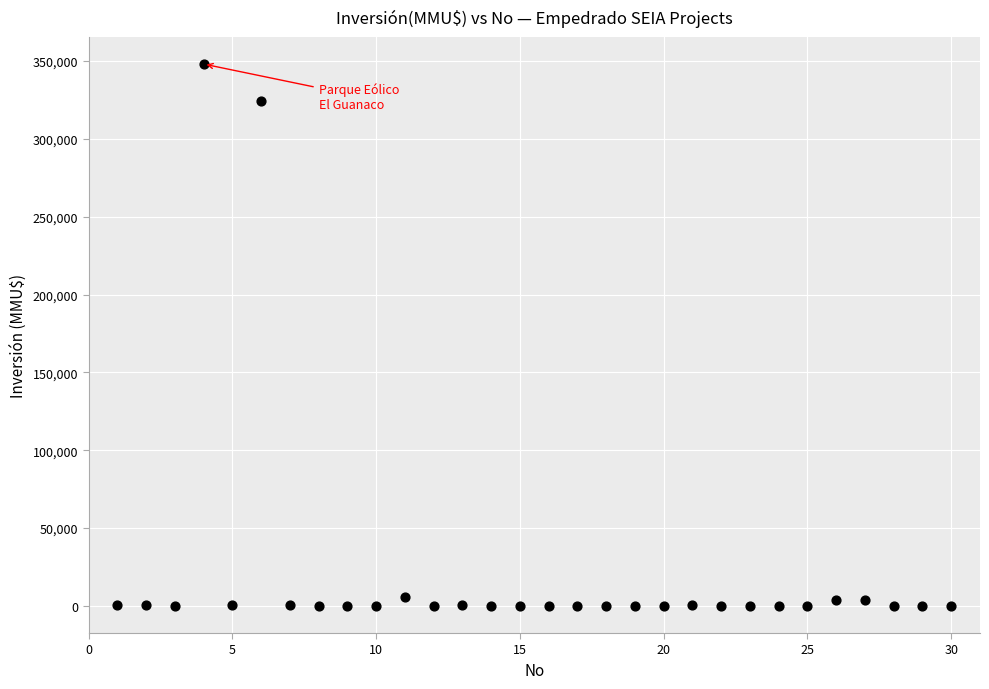

What Y value in the scatter plot is closest to 174000?

324020